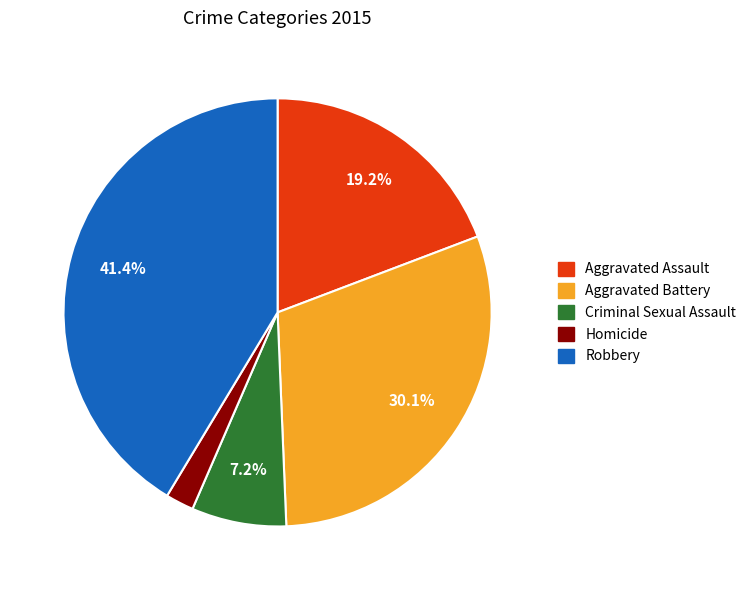

Which category has the smallest portion of the pie?

Homicide